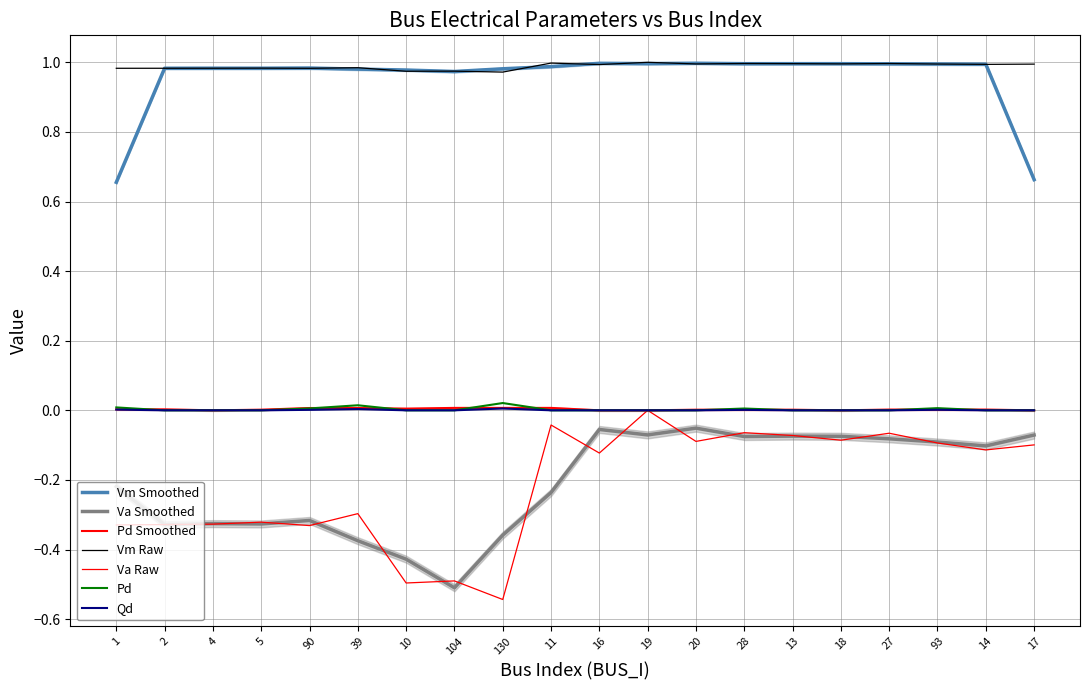

Is it true that Qd equals 0.0 at 19?

True